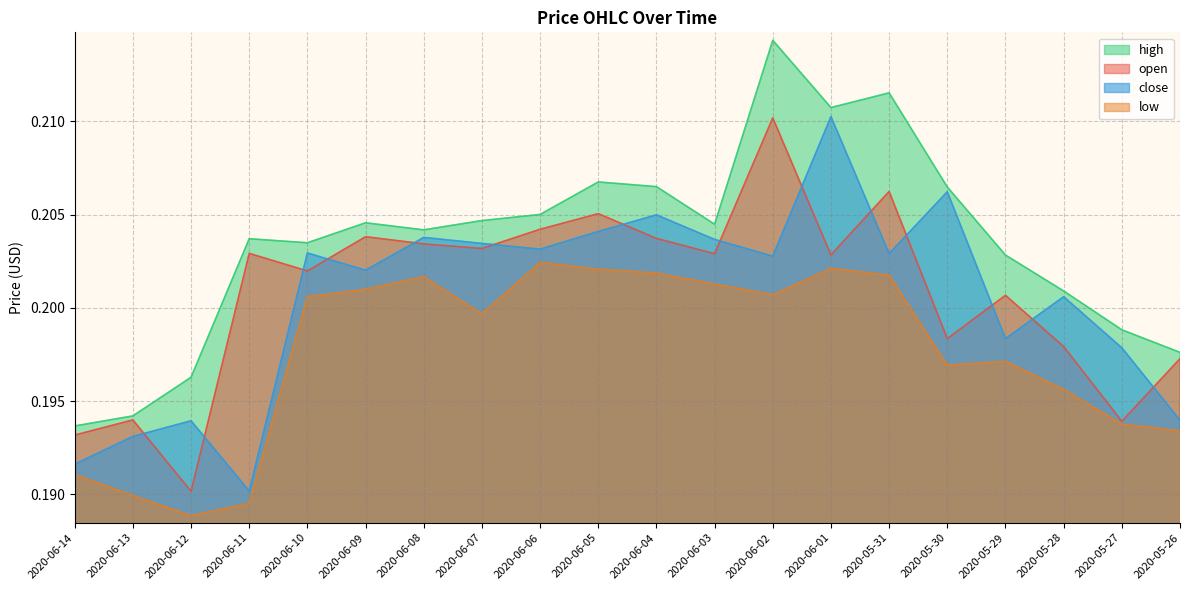

True or false: high and open cross at least once.

False